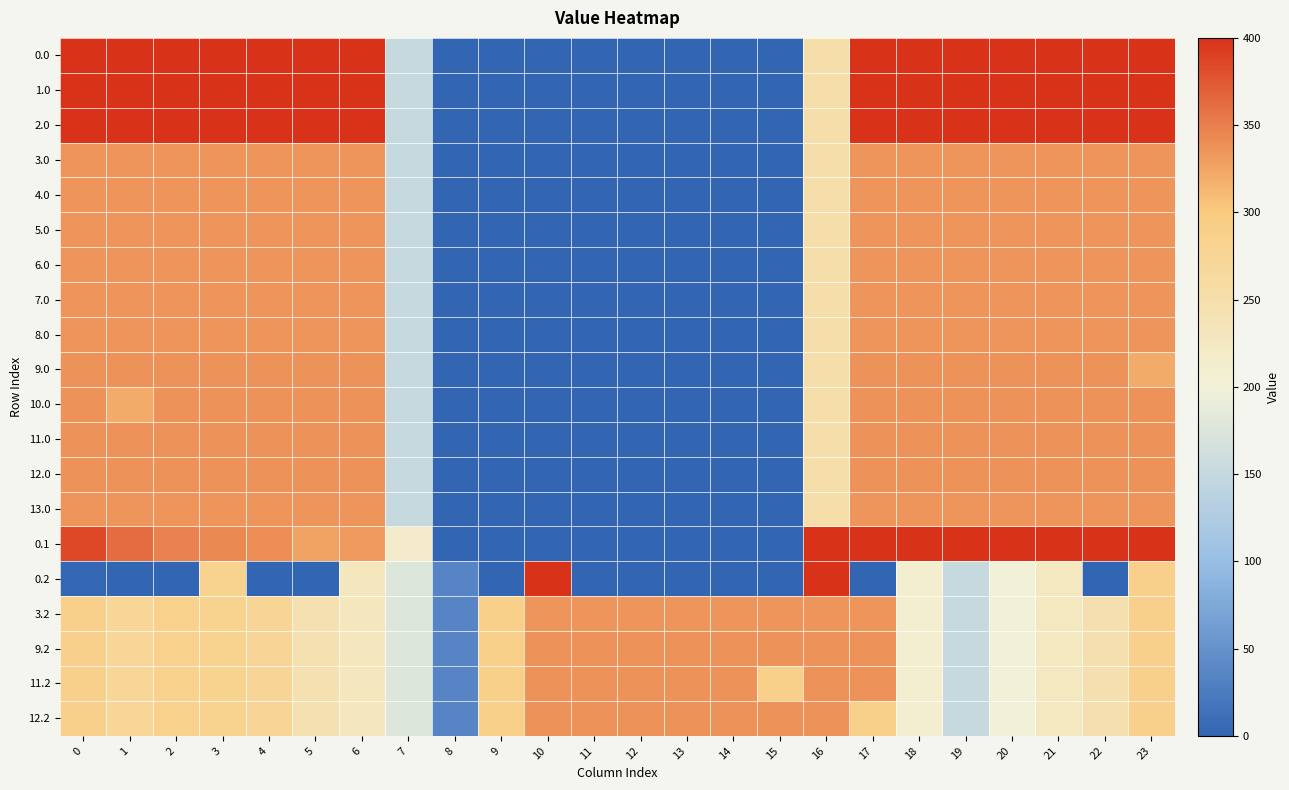

Reading left to right, extract all data points from this chart.

0.0: 0=400.0	1=400.0	2=400.0	3=400.0	4=400.0	5=400.0	6=400.0	7=150.1	8=0.0	9=0.0	10=0.0	11=0.0	12=0.0	13=0.0	14=0.0	15=0.0	16=250.9	17=400.0	18=400.0	19=400.0	20=400.0	21=400.0	22=400.0	23=400.0
1.0: 0=400.0	1=400.0	2=400.0	3=400.0	4=400.0	5=400.0	6=400.0	7=150.1	8=0.0	9=0.0	10=0.0	11=0.0	12=0.0	13=0.0	14=0.0	15=0.0	16=250.9	17=400.0	18=400.0	19=400.0	20=400.0	21=400.0	22=400.0	23=400.0
2.0: 0=400.0	1=400.0	2=400.0	3=400.0	4=400.0	5=400.0	6=400.0	7=150.1	8=0.0	9=0.0	10=0.0	11=0.0	12=0.0	13=0.0	14=0.0	15=0.0	16=250.9	17=400.0	18=400.0	19=400.0	20=400.0	21=400.0	22=400.0	23=400.0
3.0: 0=335.0	1=335.0	2=335.0	3=335.0	4=335.0	5=335.0	6=335.0	7=150.1	8=0.0	9=0.0	10=0.0	11=0.0	12=0.0	13=0.0	14=0.0	15=0.0	16=250.9	17=335.0	18=335.0	19=335.0	20=335.0	21=335.0	22=335.0	23=335.0
4.0: 0=335.0	1=335.0	2=335.0	3=335.0	4=335.0	5=335.0	6=335.0	7=150.1	8=0.0	9=0.0	10=0.0	11=0.0	12=0.0	13=0.0	14=0.0	15=0.0	16=250.9	17=335.0	18=335.0	19=335.0	20=335.0	21=335.0	22=335.0	23=335.0
5.0: 0=335.0	1=335.0	2=335.0	3=335.0	4=335.0	5=335.0	6=335.0	7=150.1	8=0.0	9=0.0	10=0.0	11=0.0	12=0.0	13=0.0	14=0.0	15=0.0	16=250.9	17=335.0	18=335.0	19=335.0	20=335.0	21=335.0	22=335.0	23=335.0
6.0: 0=335.0	1=335.0	2=335.0	3=335.0	4=335.0	5=335.0	6=335.0	7=150.1	8=0.0	9=0.0	10=0.0	11=0.0	12=0.0	13=0.0	14=0.0	15=0.0	16=250.9	17=335.0	18=335.0	19=335.0	20=335.0	21=335.0	22=335.0	23=335.0
7.0: 0=335.0	1=335.0	2=335.0	3=335.0	4=335.0	5=335.0	6=335.0	7=150.1	8=0.0	9=0.0	10=0.0	11=0.0	12=0.0	13=0.0	14=0.0	15=0.0	16=250.9	17=335.0	18=335.0	19=335.0	20=335.0	21=335.0	22=335.0	23=335.0
8.0: 0=335.0	1=335.0	2=335.0	3=335.0	4=335.0	5=335.0	6=335.0	7=150.1	8=0.0	9=0.0	10=0.0	11=0.0	12=0.0	13=0.0	14=0.0	15=0.0	16=250.9	17=335.0	18=335.0	19=335.0	20=335.0	21=335.0	22=335.0	23=335.0
9.0: 0=336.0	1=336.0	2=336.0	3=336.0	4=336.0	5=336.0	6=336.0	7=150.1	8=0.0	9=0.0	10=0.0	11=0.0	12=0.0	13=0.0	14=0.0	15=0.0	16=250.9	17=336.0	18=336.0	19=336.0	20=336.0	21=336.0	22=336.0	23=321.7
10.0: 0=336.0	1=321.7	2=336.0	3=336.0	4=336.0	5=336.0	6=336.0	7=150.1	8=0.0	9=0.0	10=0.0	11=0.0	12=0.0	13=0.0	14=0.0	15=0.0	16=250.9	17=336.0	18=336.0	19=336.0	20=336.0	21=336.0	22=336.0	23=336.0
11.0: 0=336.0	1=336.0	2=336.0	3=336.0	4=336.0	5=336.0	6=336.0	7=150.1	8=0.0	9=0.0	10=0.0	11=0.0	12=0.0	13=0.0	14=0.0	15=0.0	16=250.9	17=336.0	18=336.0	19=336.0	20=336.0	21=336.0	22=336.0	23=336.0
12.0: 0=336.0	1=336.0	2=336.0	3=336.0	4=336.0	5=336.0	6=336.0	7=150.1	8=0.0	9=0.0	10=0.0	11=0.0	12=0.0	13=0.0	14=0.0	15=0.0	16=250.9	17=336.0	18=336.0	19=336.0	20=336.0	21=336.0	22=336.0	23=336.0
13.0: 0=335.0	1=335.0	2=335.0	3=335.0	4=335.0	5=335.0	6=335.0	7=150.1	8=0.0	9=0.0	10=0.0	11=0.0	12=0.0	13=0.0	14=0.0	15=0.0	16=250.9	17=335.0	18=335.0	19=335.0	20=335.0	21=335.0	22=335.0	23=335.0
0.1: 0=384.6	1=361.1	2=347.9	3=342.7	4=339.6	5=325.7	6=332.2	7=217.1	8=0.0	9=0.0	10=0.0	11=0.0	12=0.0	13=0.0	14=0.0	15=0.0	16=400.0	17=400.0	18=400.0	19=400.0	20=400.0	21=400.0	22=400.0	23=399.4
0.2: 0=2.5	1=0.0	2=0.0	3=281.0	4=0.0	5=0.0	6=228.8	7=176.6	8=35.3	9=0.0	10=400.0	11=0.0	12=0.0	13=0.0	14=0.0	15=0.0	16=400.0	17=0.0	18=210.0	19=151.0	20=199.2	21=226.4	22=0.0	23=287.5
3.2: 0=287.1	1=272.7	2=285.5	3=281.0	4=274.4	5=245.0	6=228.8	7=176.6	8=35.3	9=288.5	10=335.0	11=335.0	12=335.0	13=335.0	14=335.0	15=335.0	16=335.0	17=335.0	18=210.0	19=151.0	20=199.2	21=226.4	22=247.4	23=287.5
9.2: 0=287.1	1=272.7	2=285.5	3=281.0	4=274.4	5=245.0	6=228.8	7=176.6	8=35.3	9=288.5	10=336.0	11=336.0	12=336.0	13=336.0	14=336.0	15=336.0	16=336.0	17=336.0	18=210.0	19=151.0	20=199.2	21=226.4	22=247.4	23=287.5
11.2: 0=287.1	1=272.7	2=285.5	3=281.0	4=274.4	5=245.0	6=228.8	7=176.6	8=35.3	9=288.5	10=336.0	11=336.0	12=336.0	13=336.0	14=336.0	15=288.6	16=336.0	17=336.0	18=210.0	19=151.0	20=199.2	21=226.4	22=247.4	23=287.5
12.2: 0=287.1	1=272.7	2=285.5	3=281.0	4=274.4	5=245.0	6=228.8	7=176.6	8=35.3	9=288.5	10=336.0	11=336.0	12=336.0	13=336.0	14=336.0	15=336.0	16=336.0	17=288.6	18=210.0	19=151.0	20=199.2	21=226.4	22=247.4	23=287.5